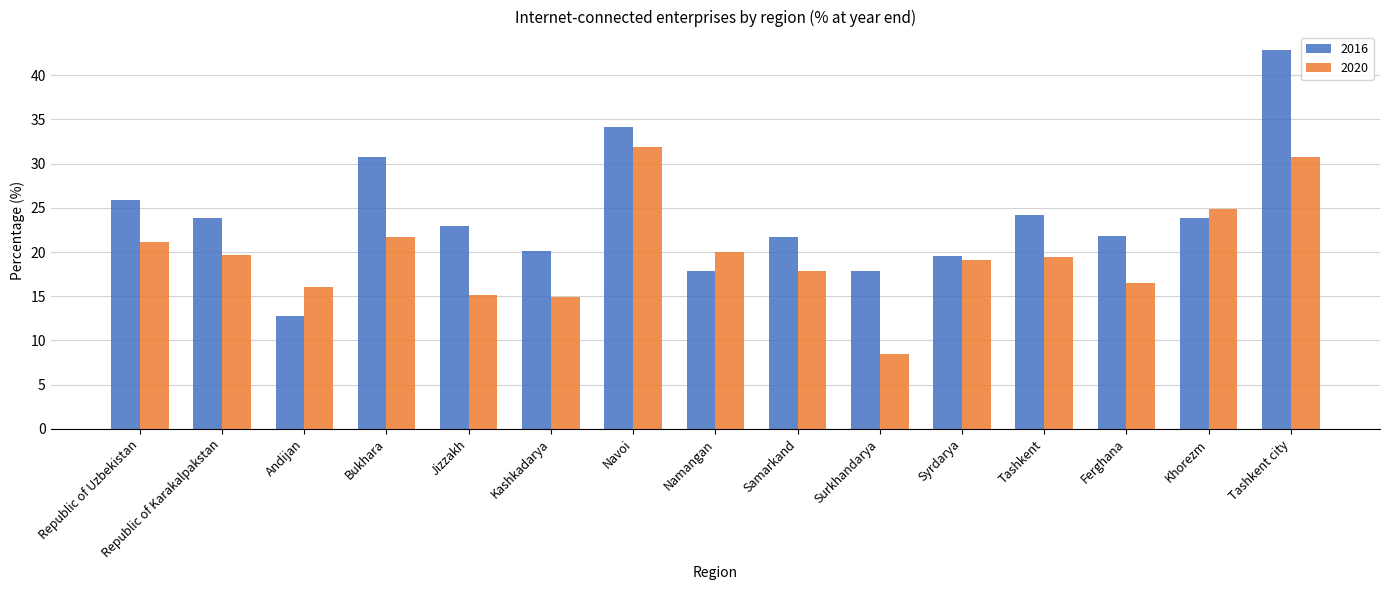

Rank the series at Samarkand from lowest to highest value.

2020, 2016